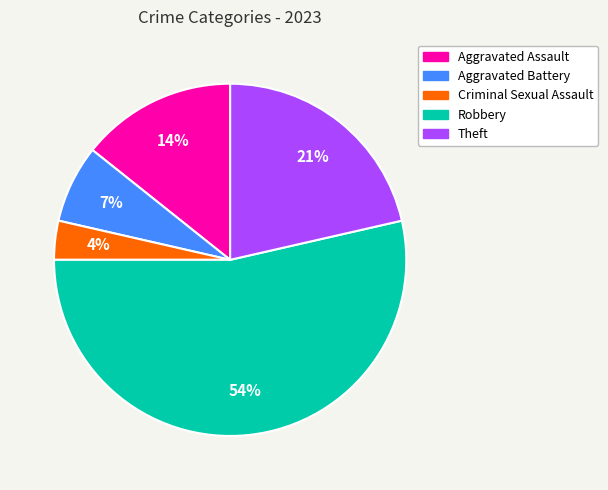

Is the sum of Criminal Sexual Assault and Aggravated Battery greater than half?

No